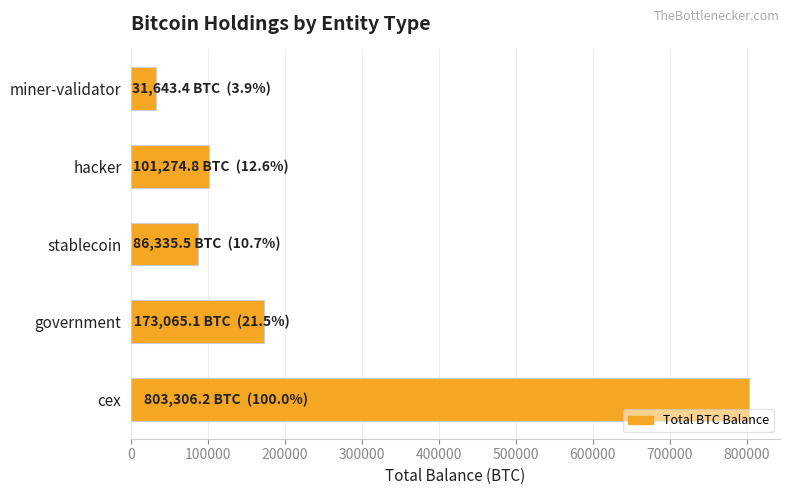

Rank the categories by value from highest to lowest.

cex, government, hacker, stablecoin, miner-validator